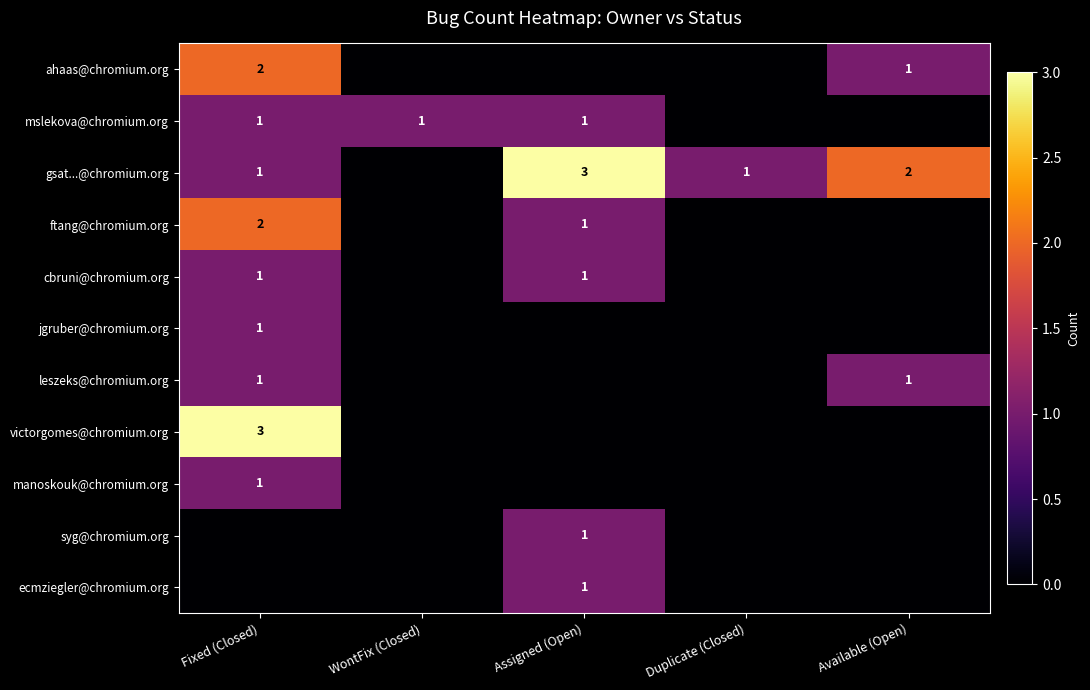

True or false: mslekova@chromium.org has a value of 2 at Fixed (Closed).

False